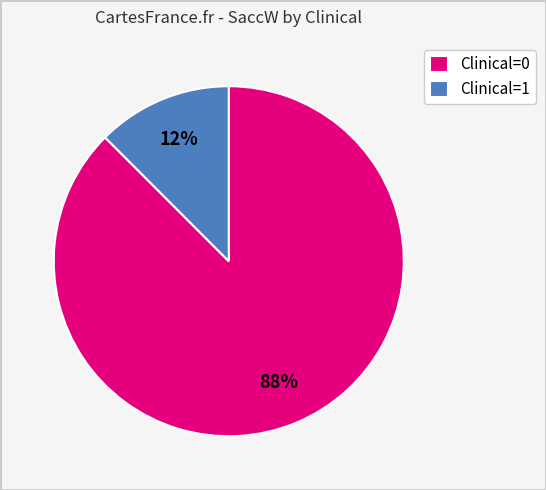

Does Clinical=1 account for over 50% of the chart?

No